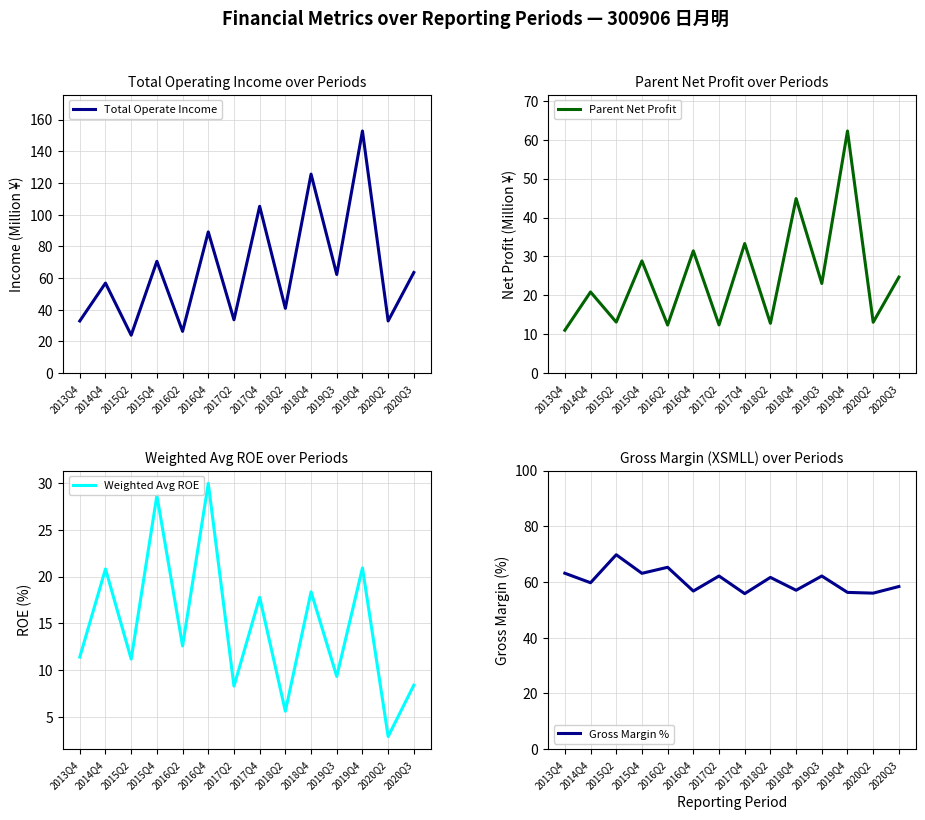

Is it true that Parent Net Profit equals 20.9 at 2014Q4?

True